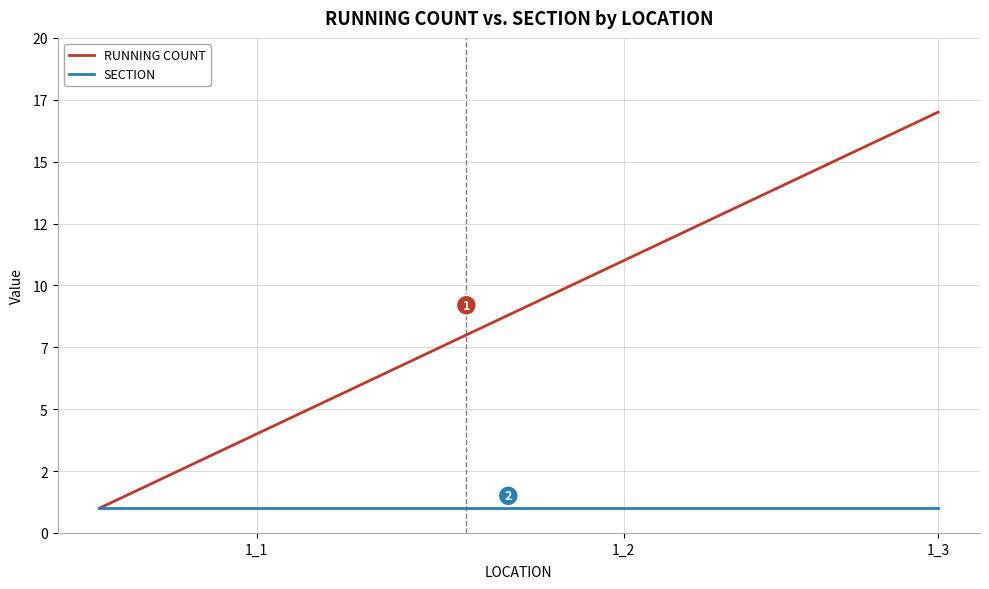

Which series has the widest spread of values?

RUNNING COUNT